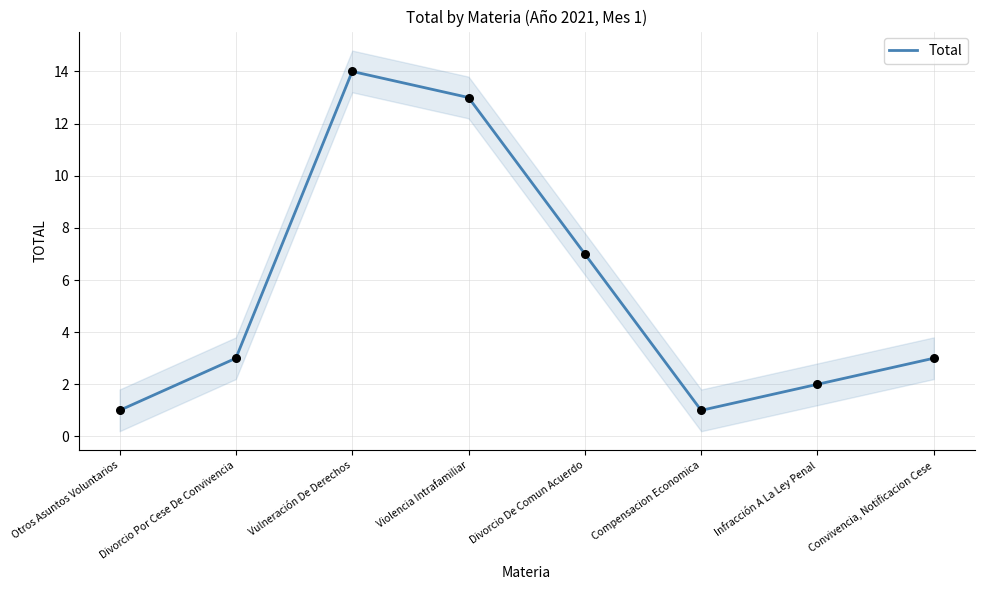

What is the change in value from Vulneración De Derechos to Convivencia, Notificacion Cese?

-11